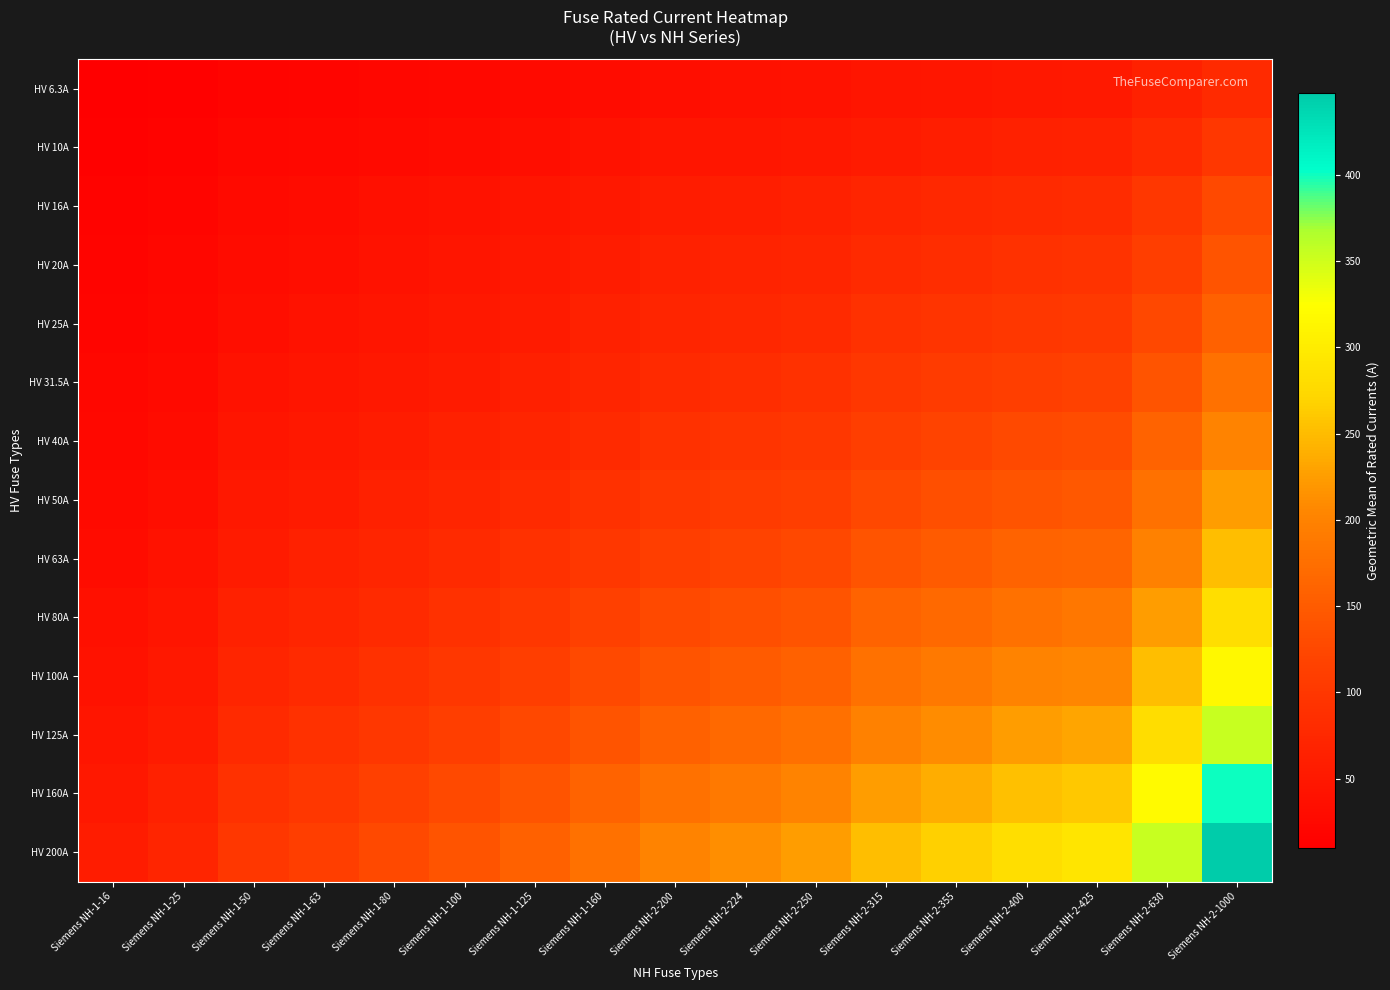

Rank the series at Siemens NH-1-160 from highest to lowest value.

HV 200A, HV 160A, HV 125A, HV 100A, HV 80A, HV 63A, HV 50A, HV 40A, HV 31.5A, HV 25A, HV 20A, HV 16A, HV 10A, HV 6.3A